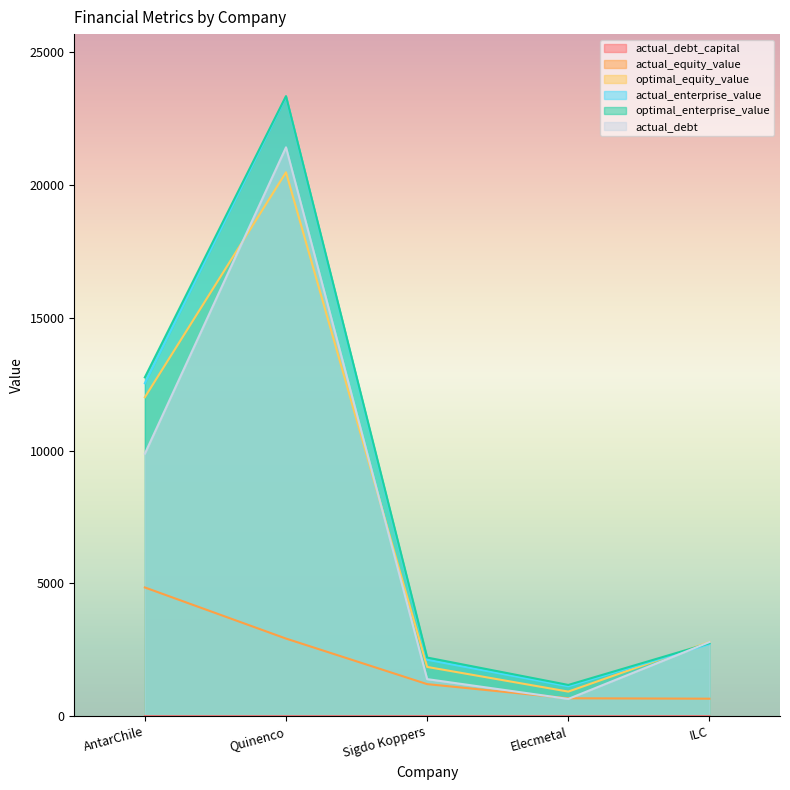

How many data points does each series have?

5